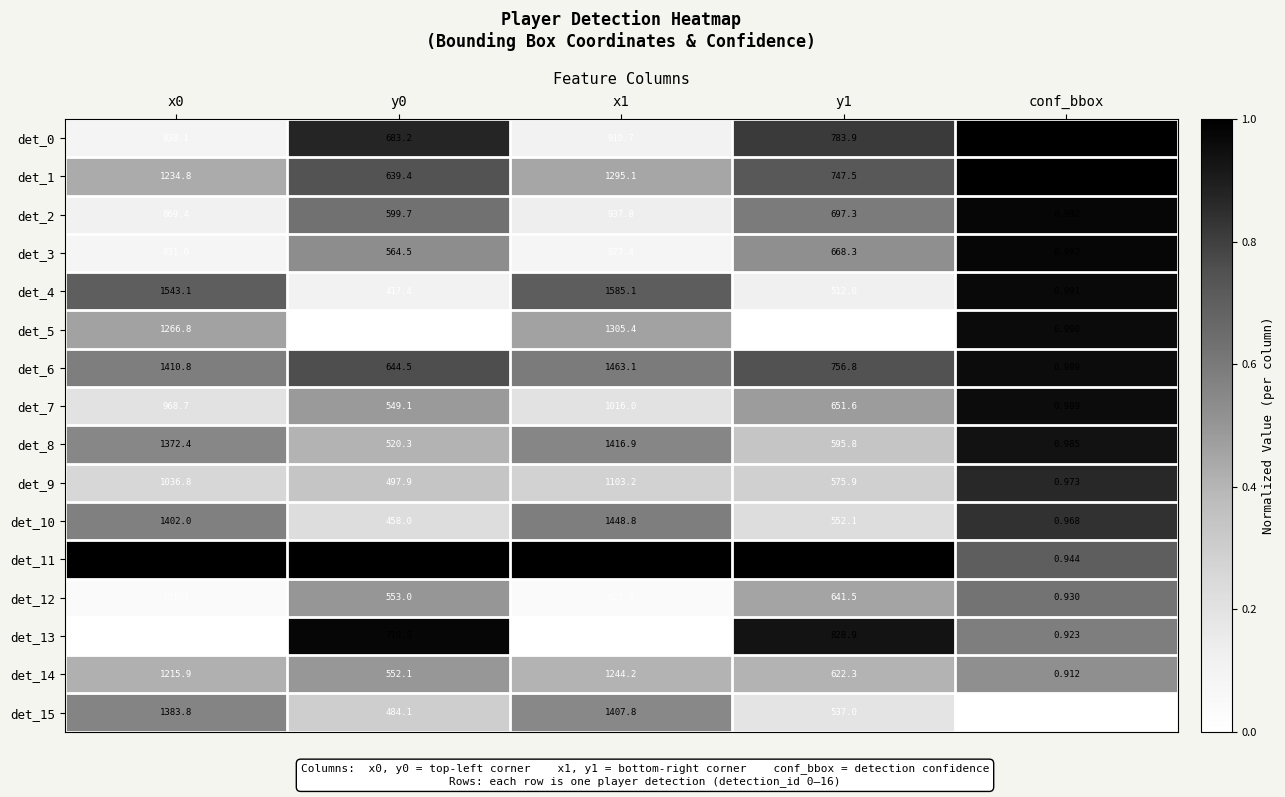

Is the value of det_12 at y0 greater than the value of det_8 at y1?

No